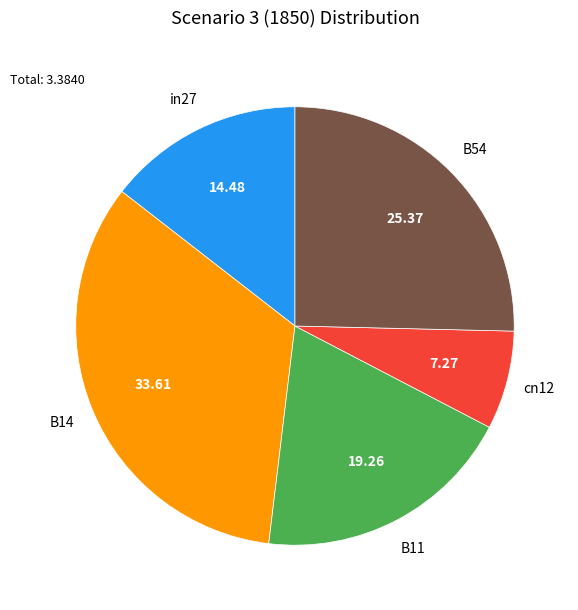

Is there any slice that represents more than half of the pie?

No